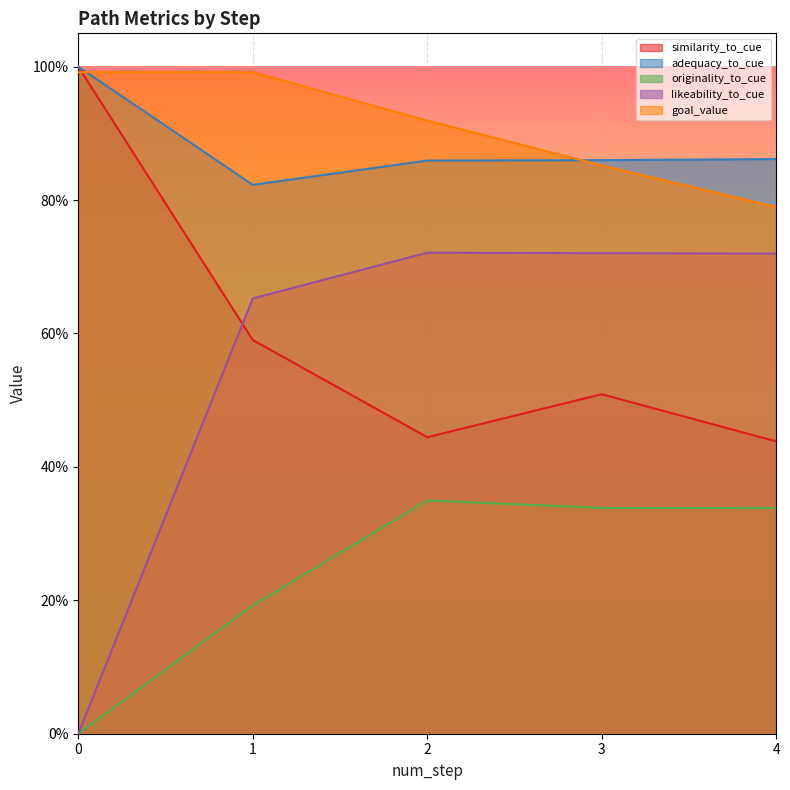

What are all the series names shown in the legend?

similarity_to_cue, adequacy_to_cue, originality_to_cue, likeability_to_cue, goal_value